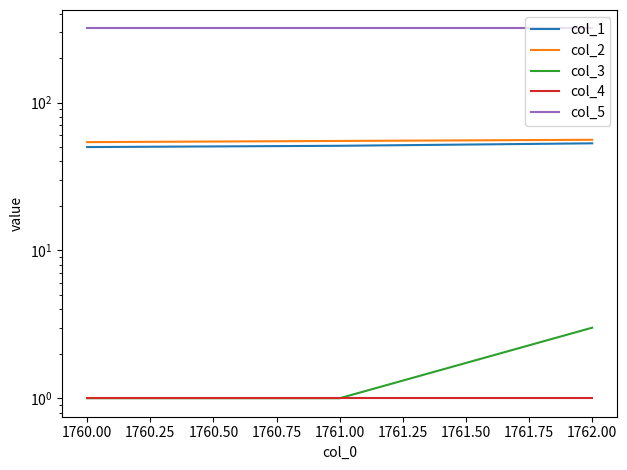

How many series are shown in this chart?

5